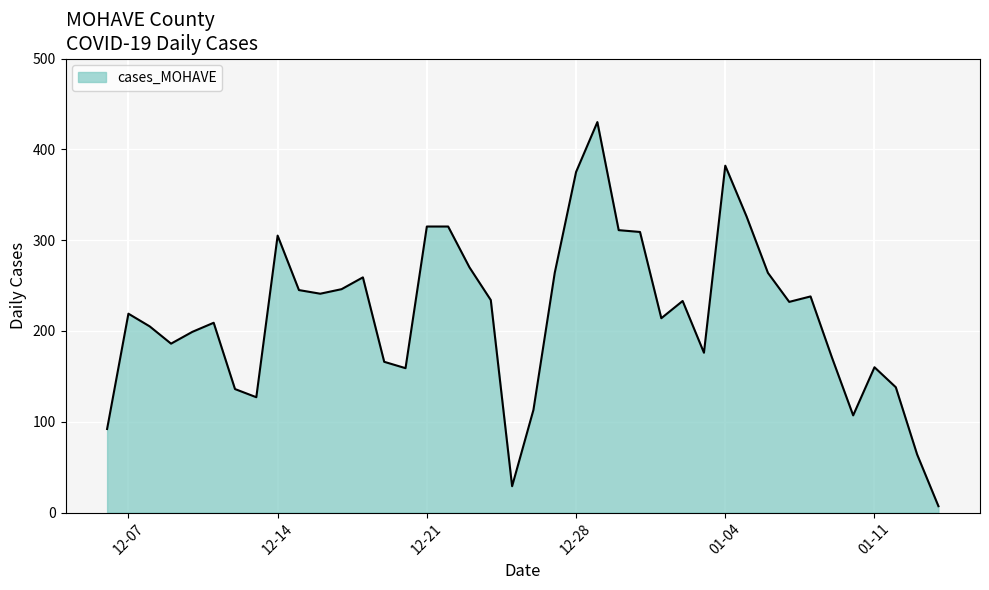

What is the greatest value displayed?

430